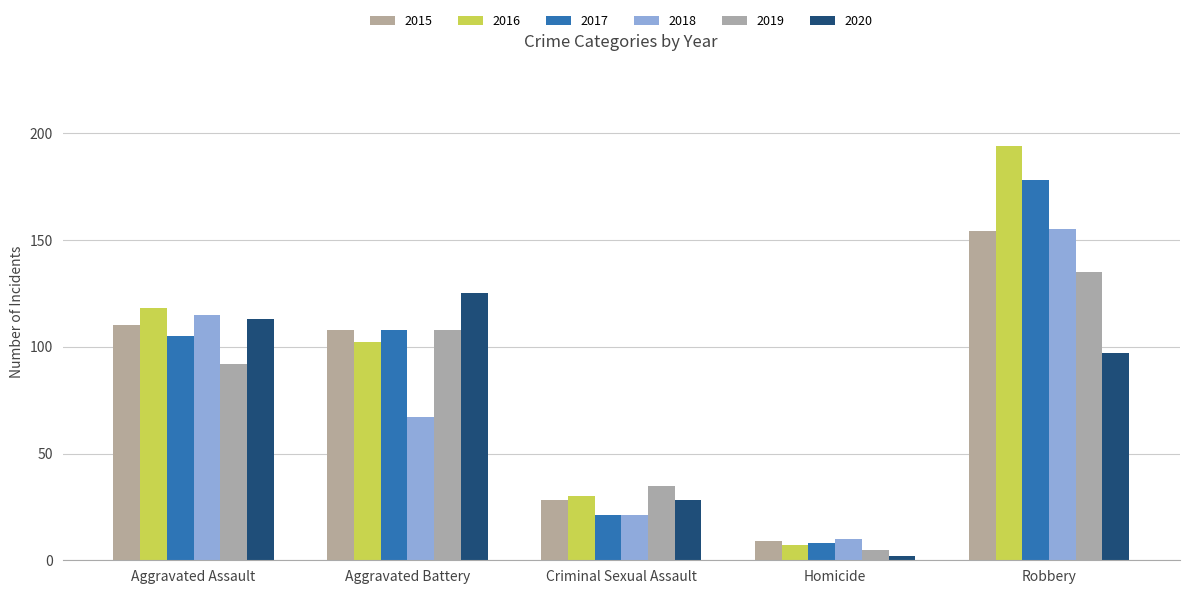

What position from the right is Aggravated Assault?

5